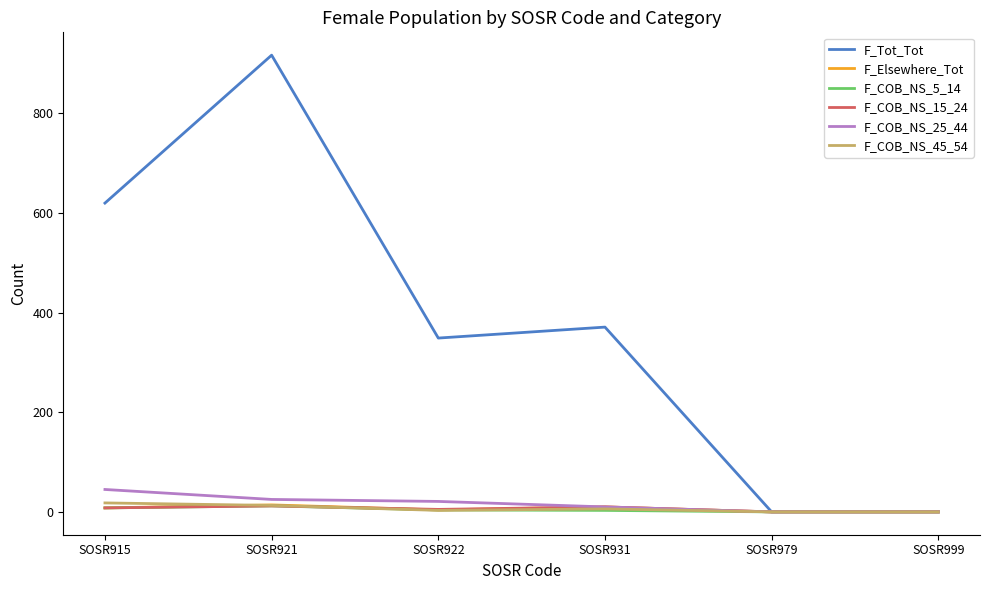

What is the greatest value displayed?

917